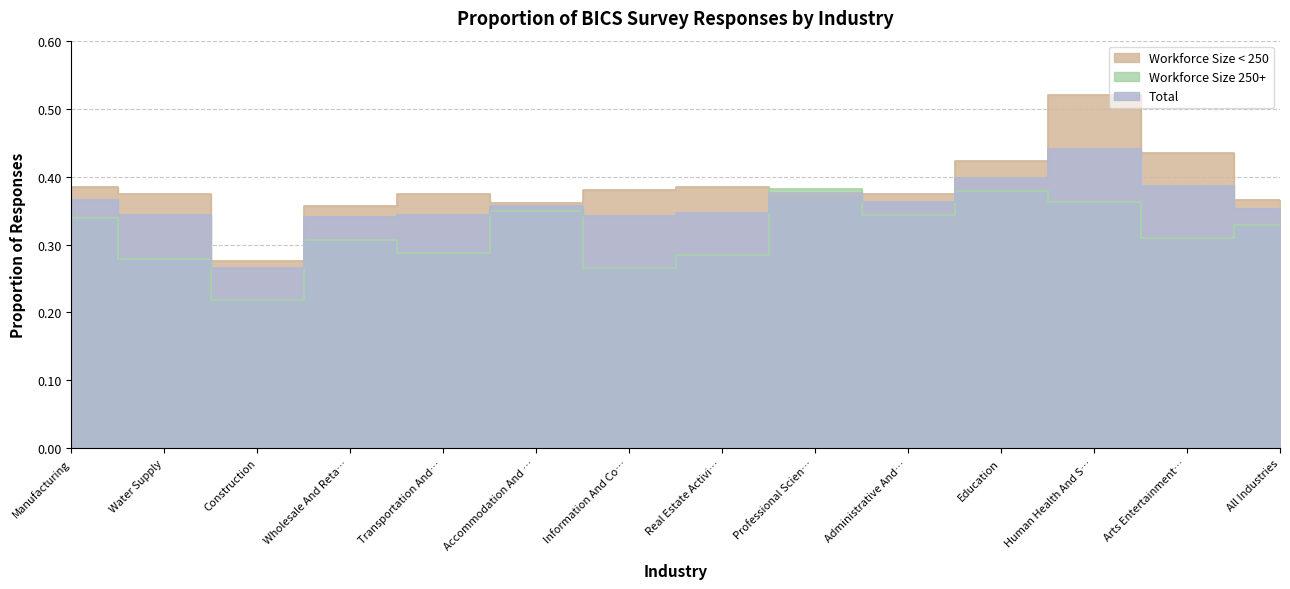

At which category does Total reach its first local peak?

Accommodation And …